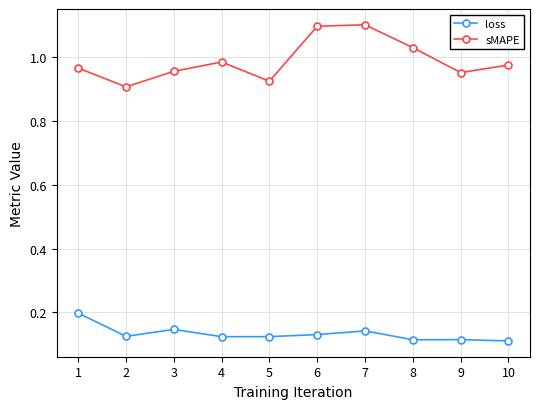

Is the value of loss at 6 greater than the value of sMAPE at 6?

No